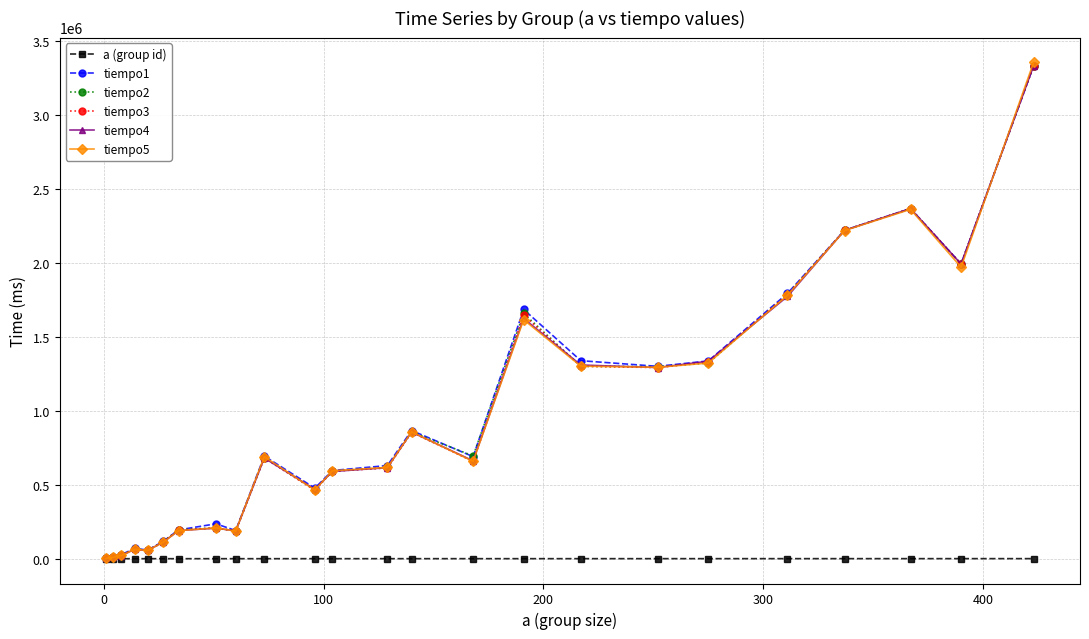

True or false: tiempo2 has more than 1 points higher than both neighbors.

True